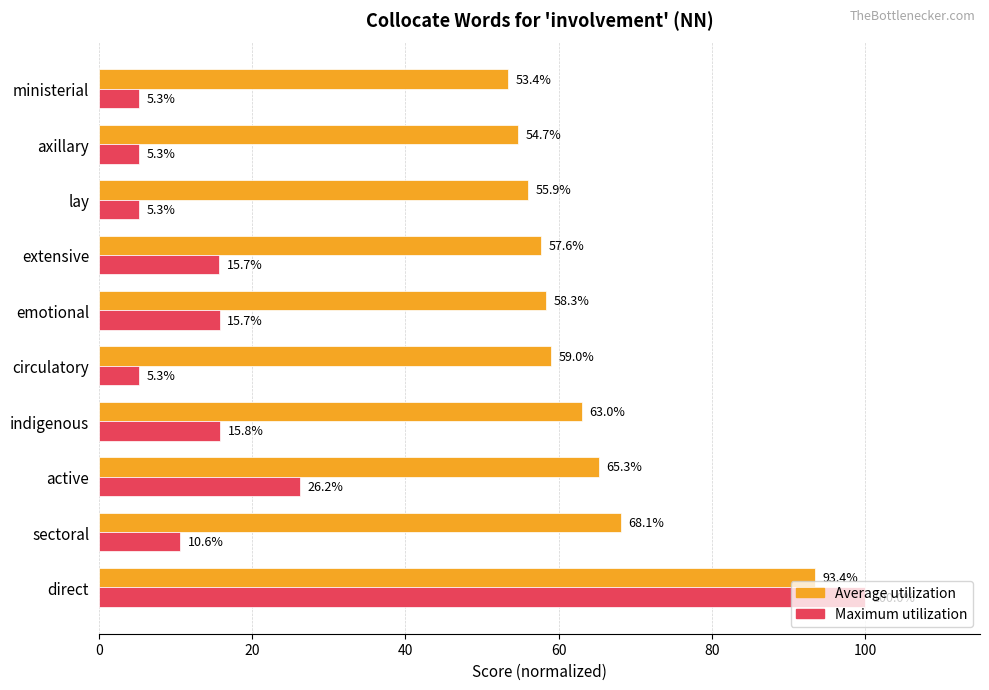

Which series has the largest total across all categories?

Average utilization